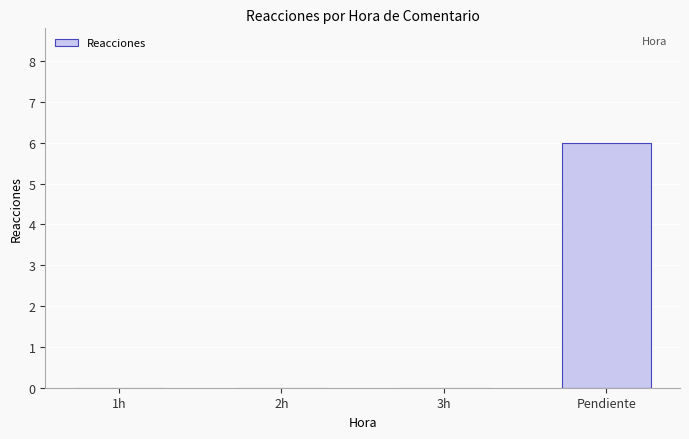

Reading left to right, list all the values displayed in this chart.

0	0	0	6